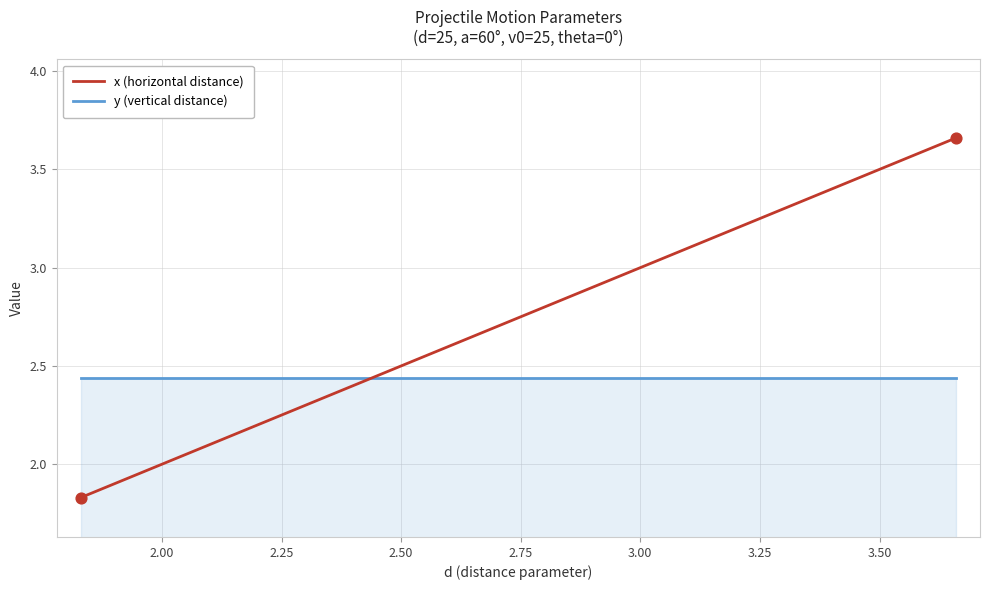

Which series has the largest total across all categories?

x (horizontal distance)